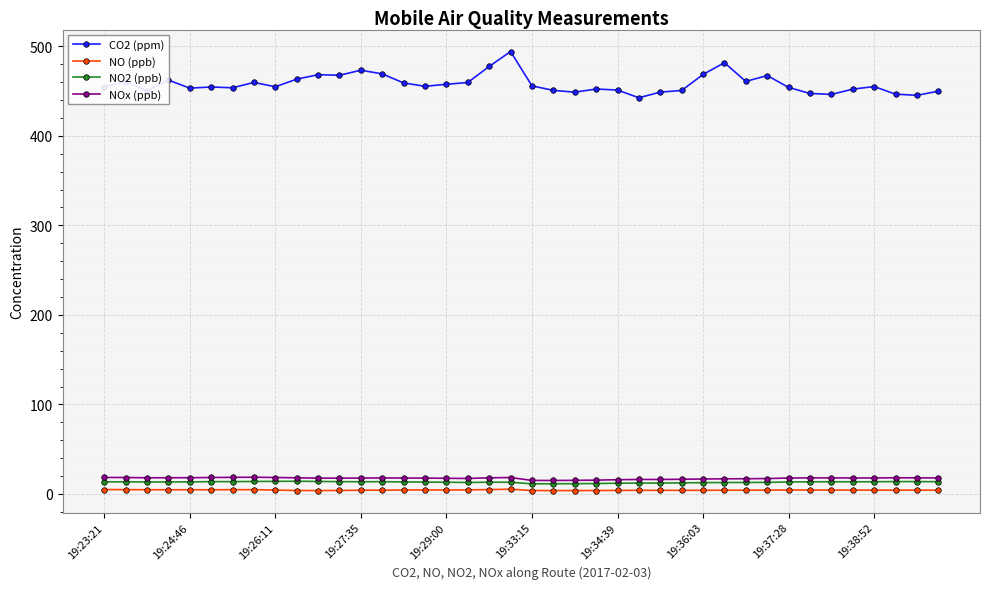

What is the difference between the second highest and second lowest values in the CO2 (ppm) series?

36.4